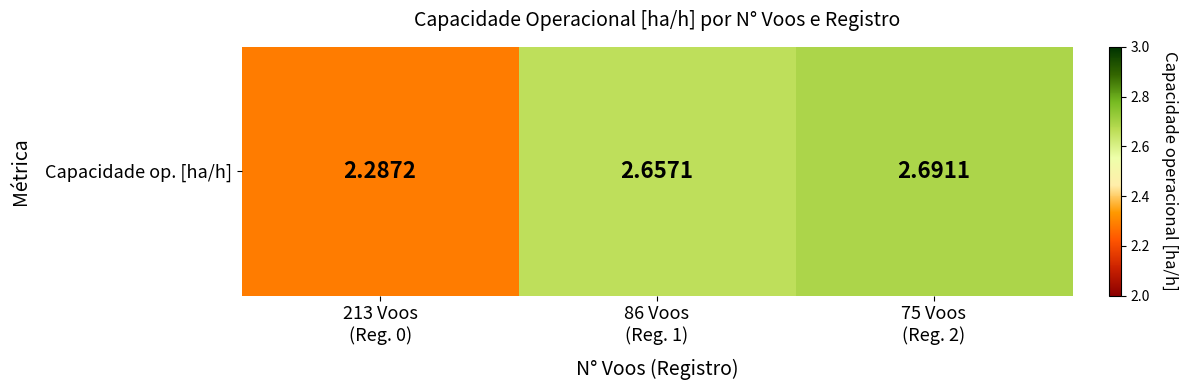

List the labels in order of value, smallest first.

213 Voos
(Reg. 0), 86 Voos
(Reg. 1), 75 Voos
(Reg. 2)